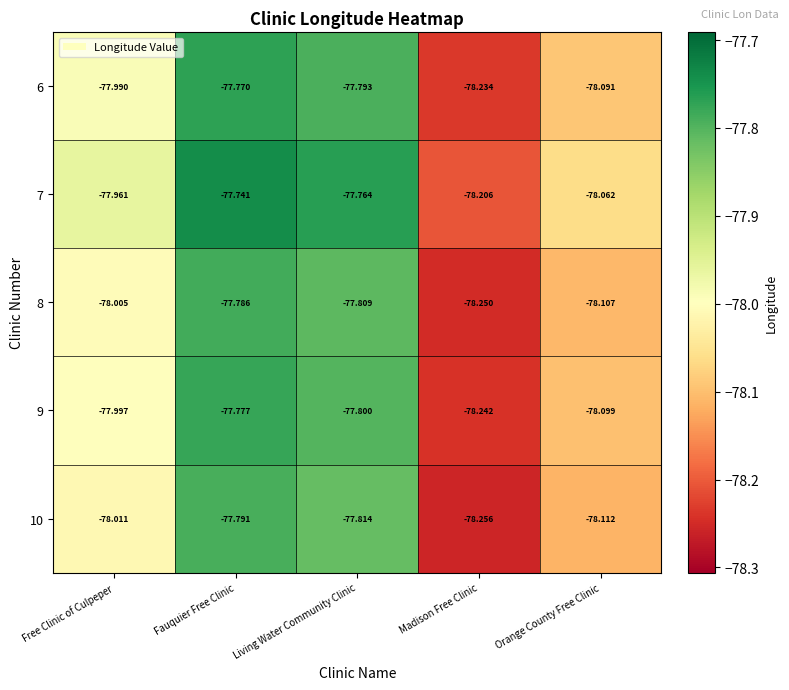

At which label is 6 closest to -78?

Free Clinic of Culpeper